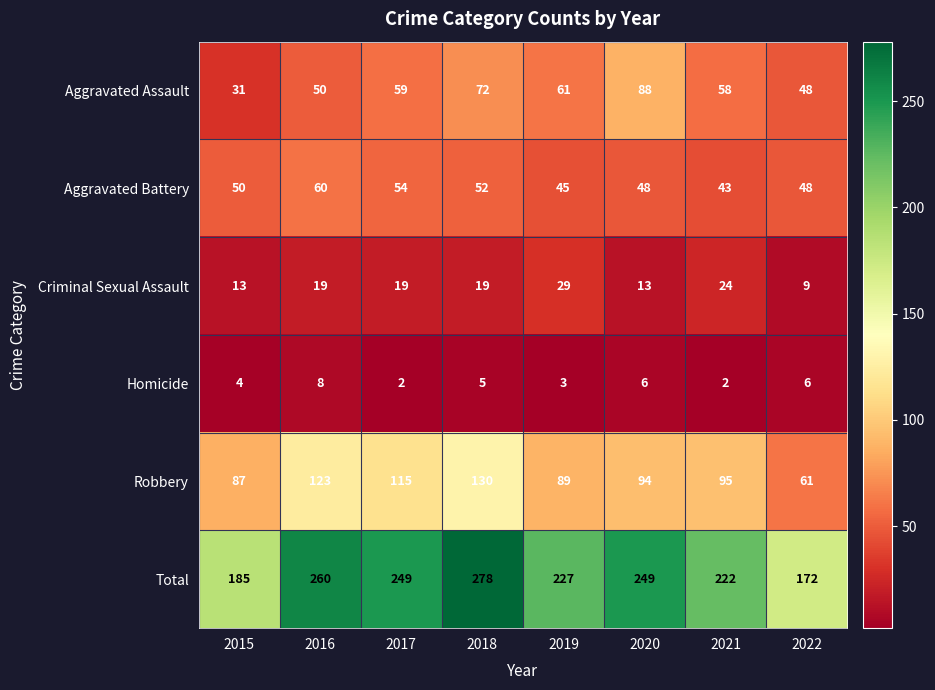

What is the approximate value of Criminal Sexual Assault at 2019?

29